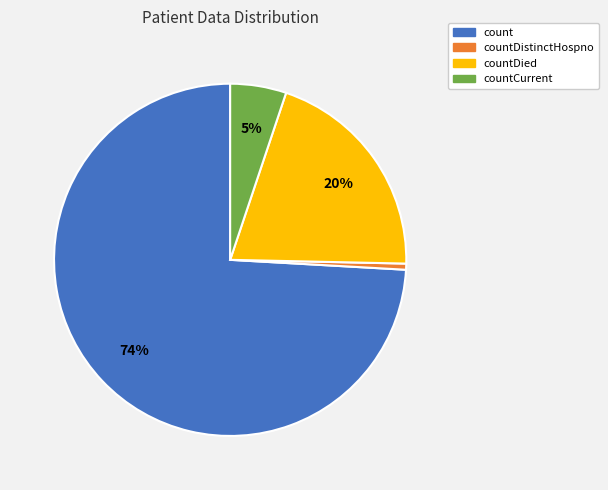

Is there a majority slice in this chart?

Yes